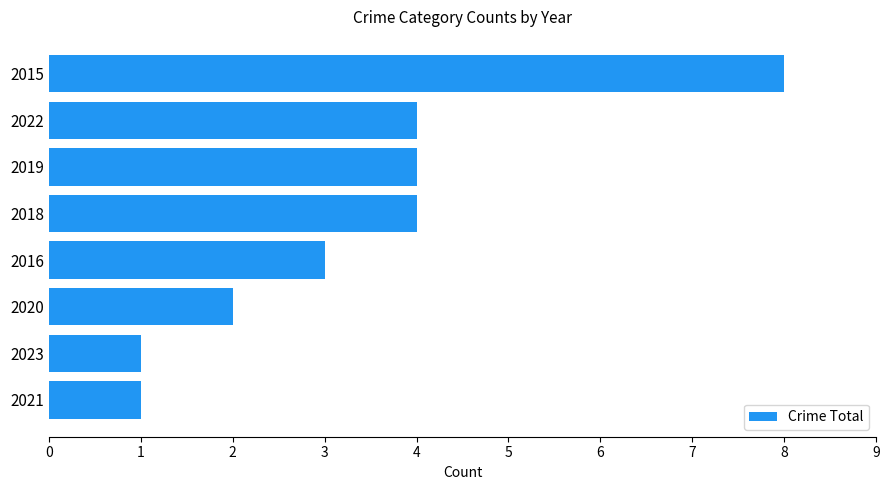

How many bars are there in total?

8